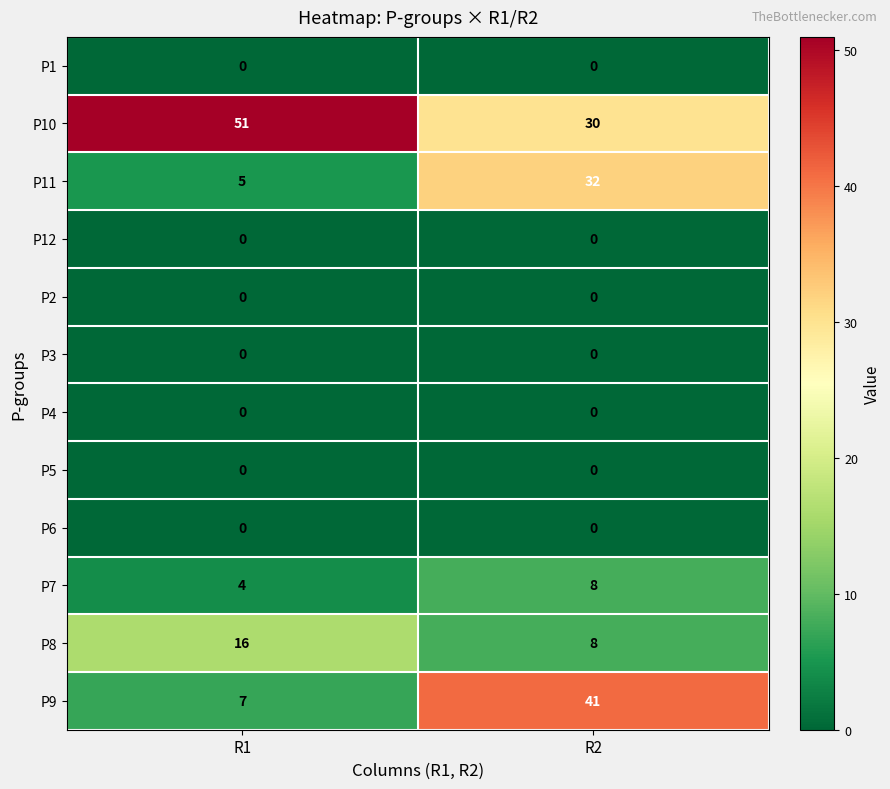

At which category is the sum across all series the highest?

R2